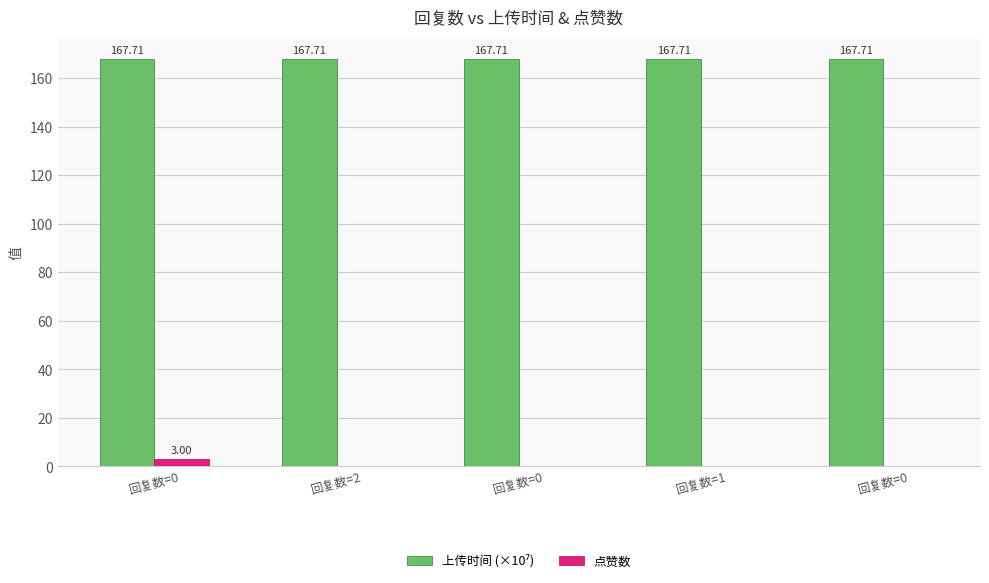

How many groups of bars are there?

5